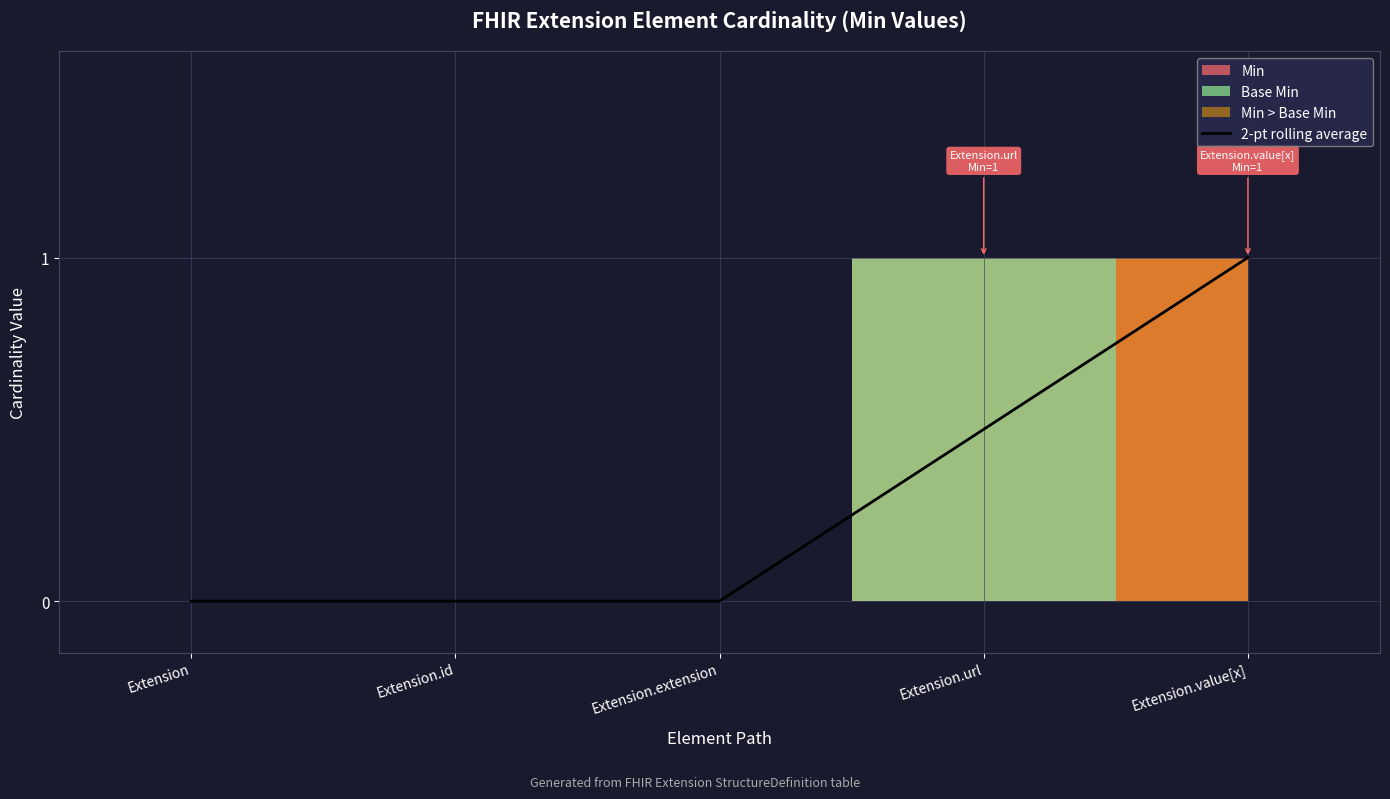

At which label is the value closest to 0?

Extension